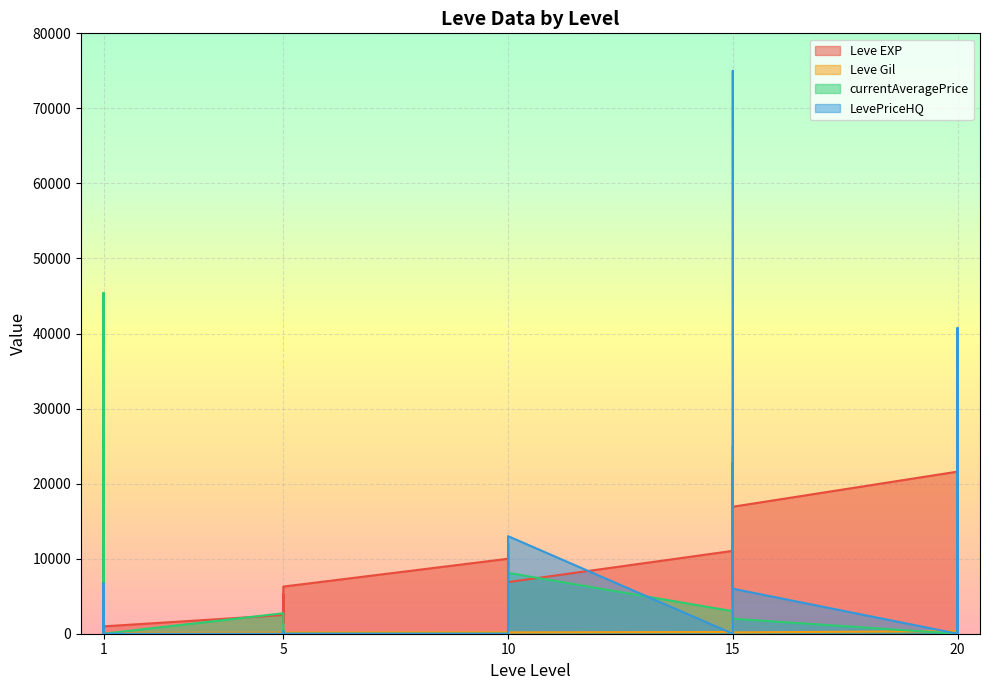

What is the average value of the currentAveragePrice series?

5326